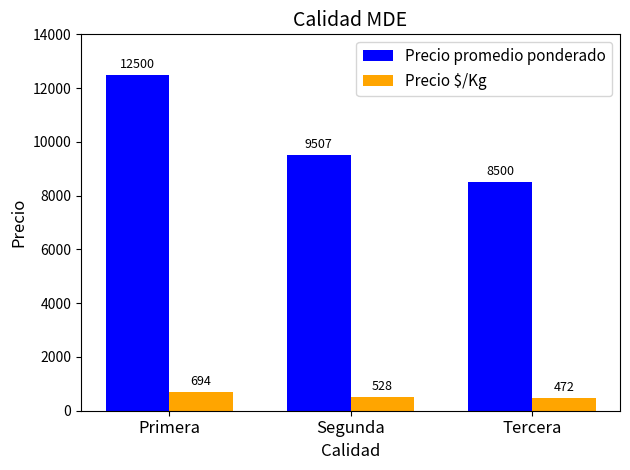

How many bars are there in each group?

2